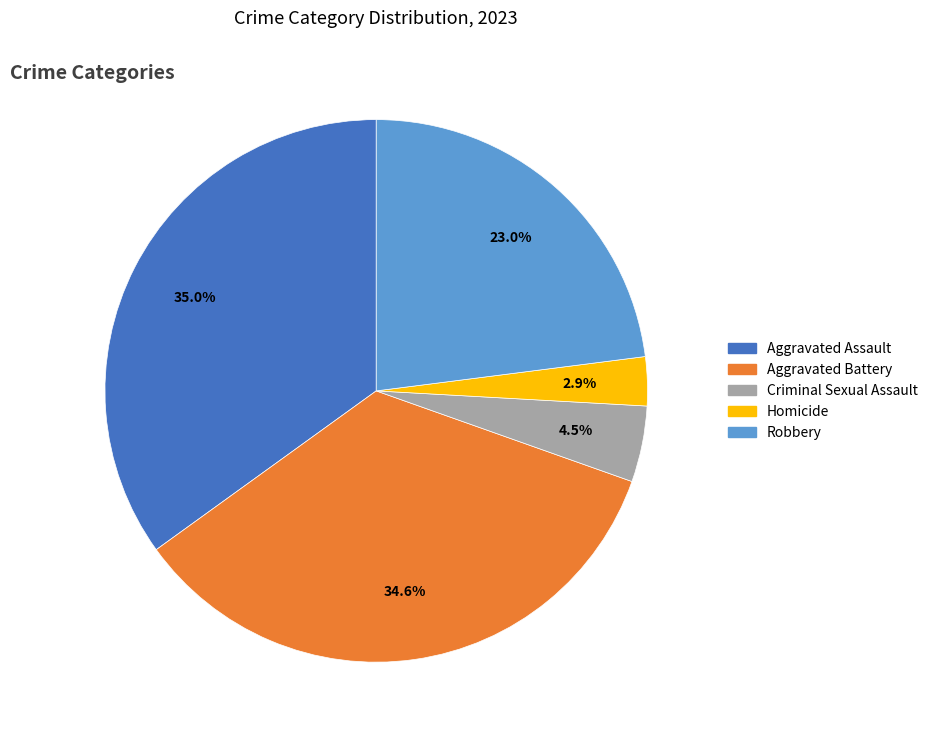

How many segments does this pie chart have?

5